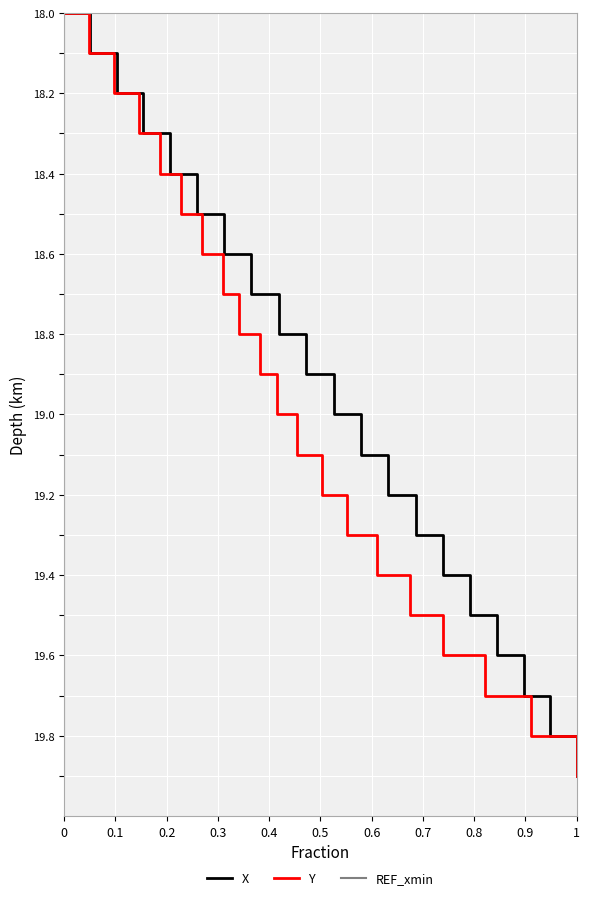

Rank the series at 0.9 from highest to lowest value.

X, Y, REF_xmin